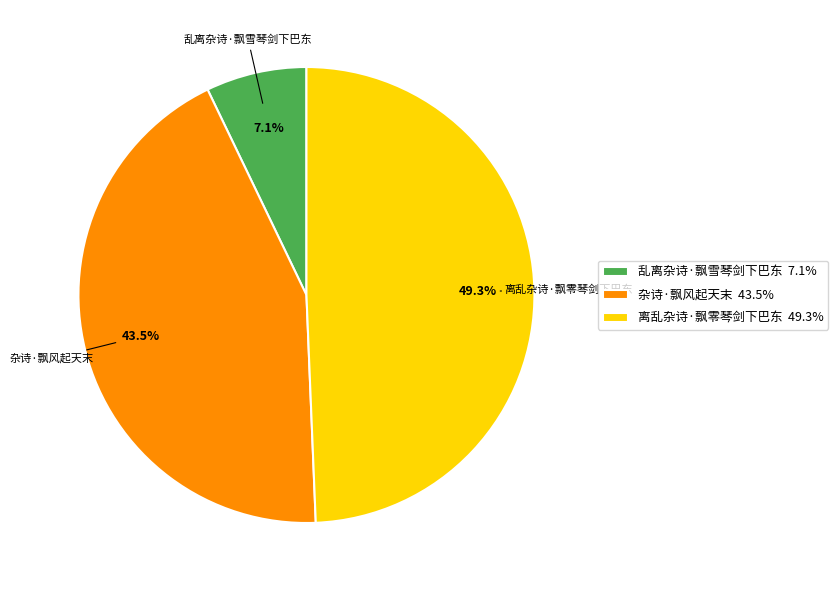

What percentage is NOT represented by 杂诗·飘风起天末?

56.5%